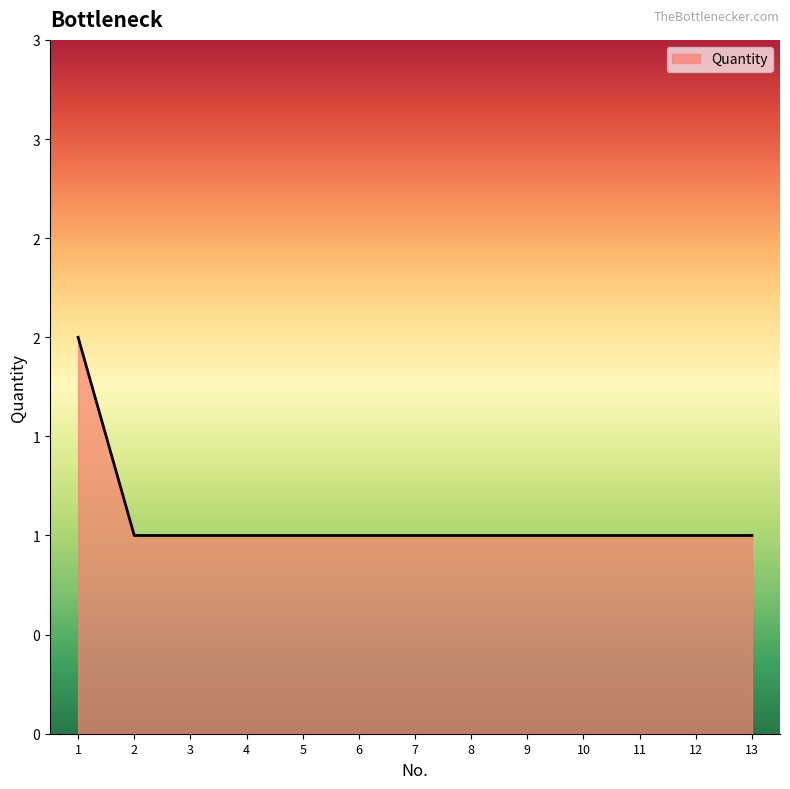

Does the chart display data point markers on the line(s)?

No